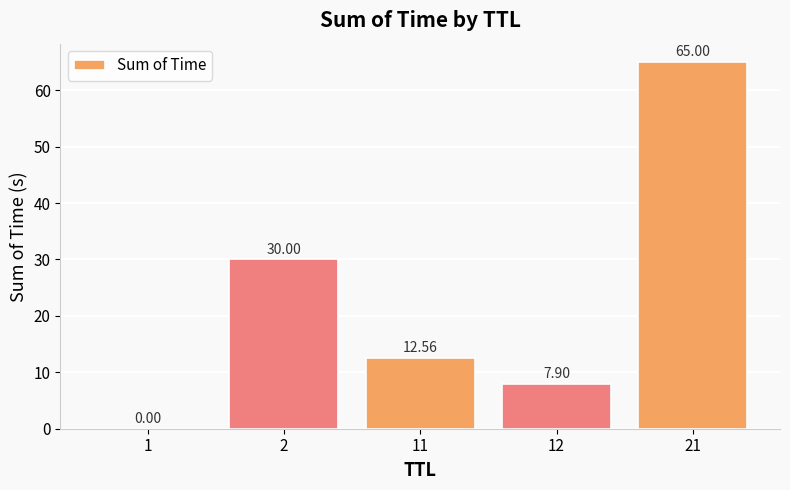

What is the sum of the values at 2 and 11?

42.6